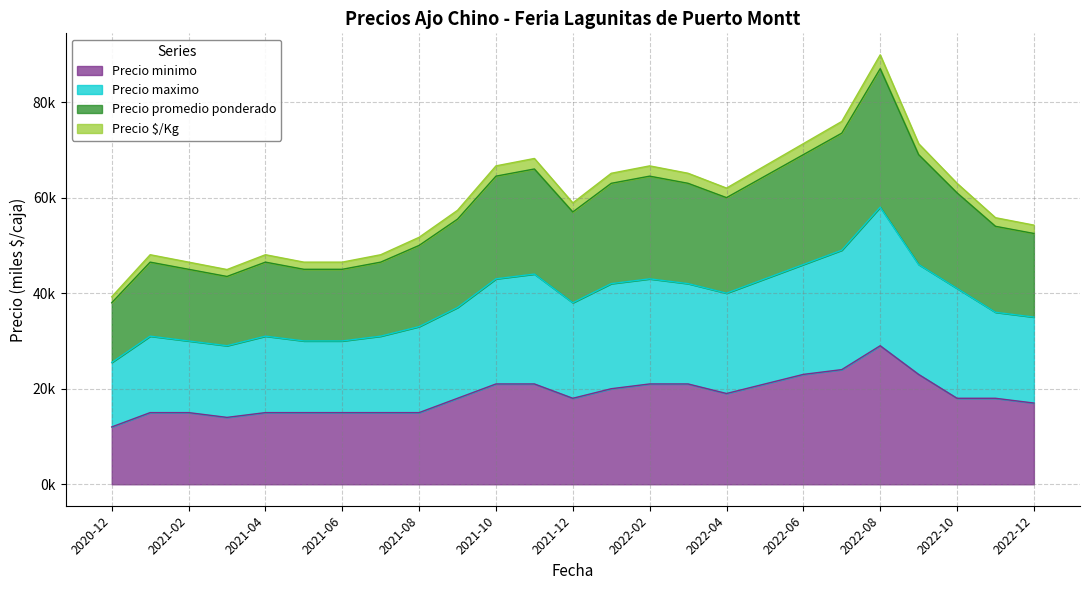

Does the chart have visible grid lines?

Yes